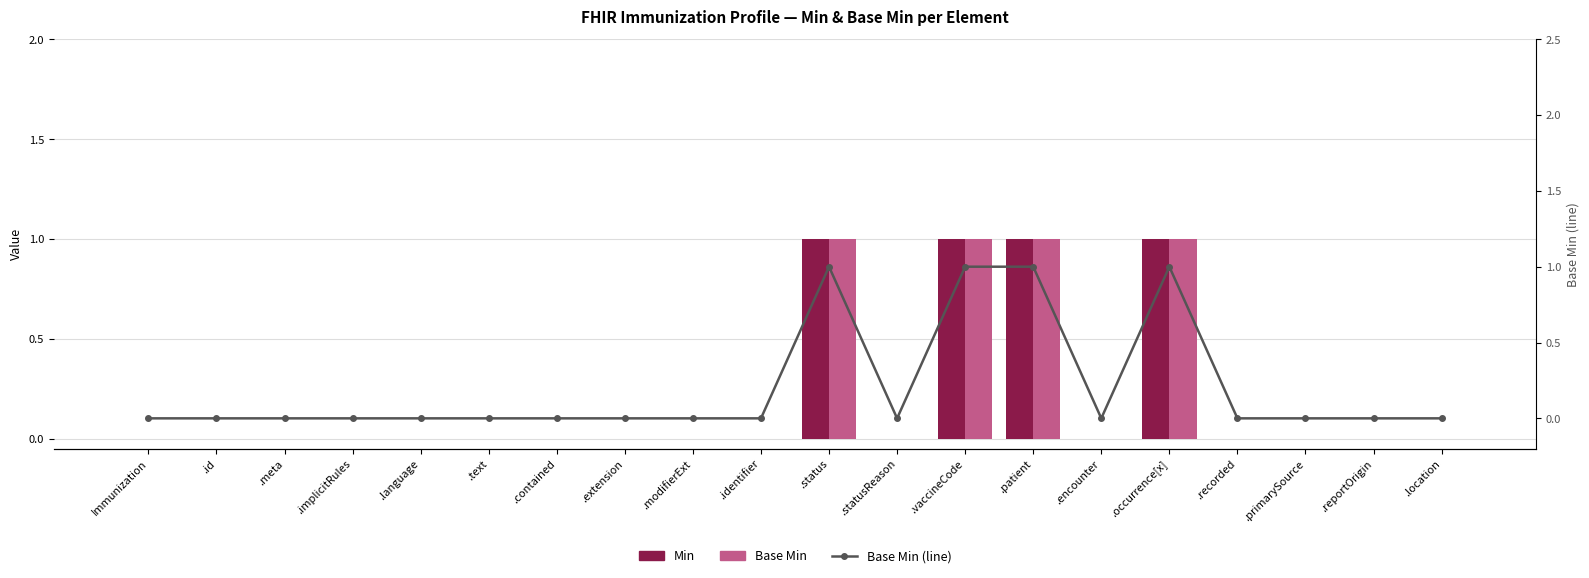

What are all the series names shown in the legend?

Min, Base Min, Base Min (line)